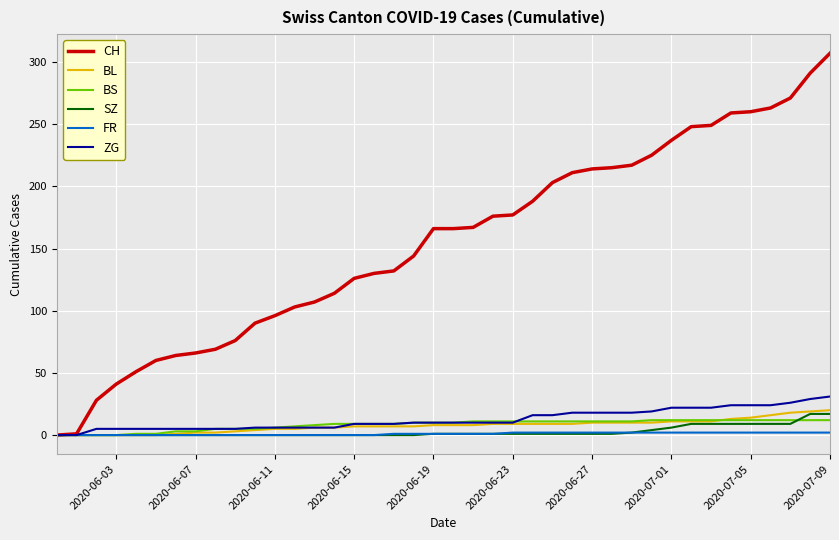

What is the greatest value displayed?

307